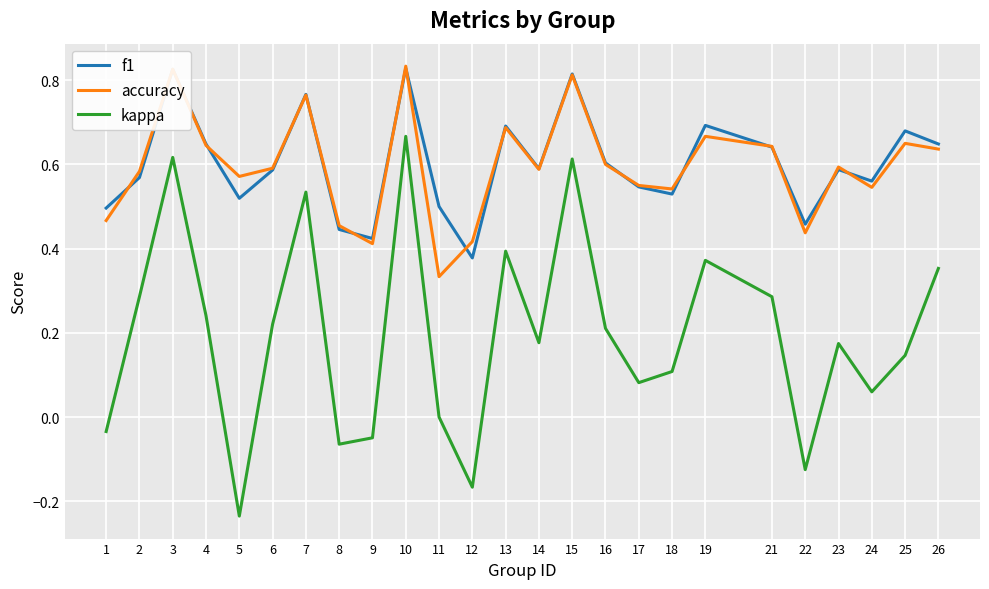

The value of accuracy at 16 is 0.6. True or false?

True